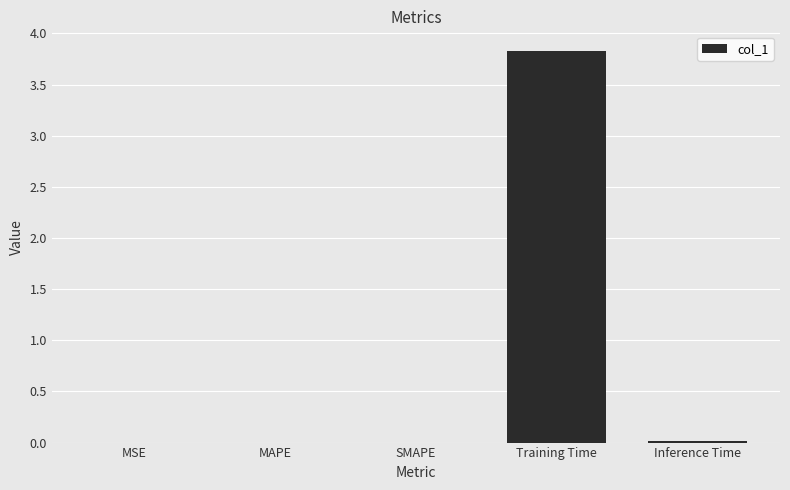

What is the average value?

0.8